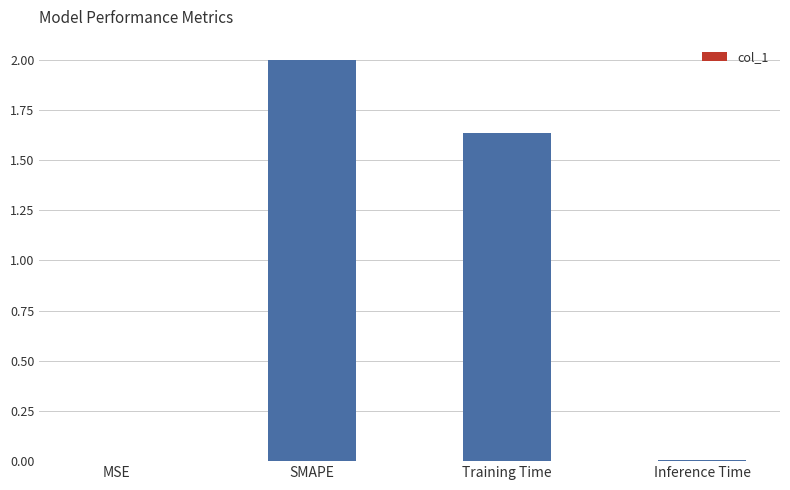

What is the sum of all values?

3.6